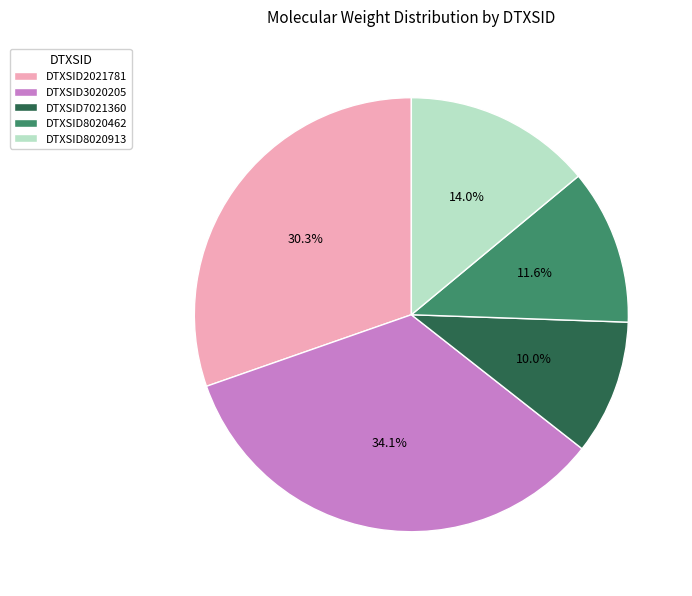

Which category has the biggest portion of the pie?

DTXSID3020205